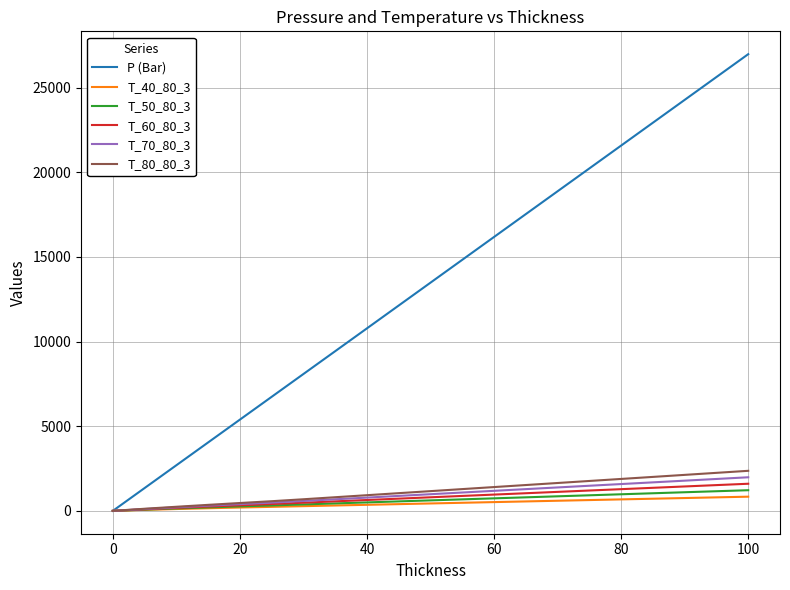

What is the highest value of the T_80_80_3 series?

2367.0